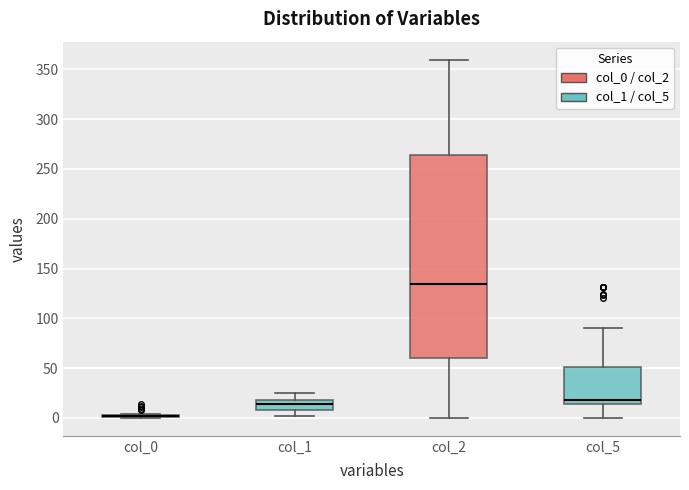

Which box is the tallest, from its lower edge to its upper edge?

col_2